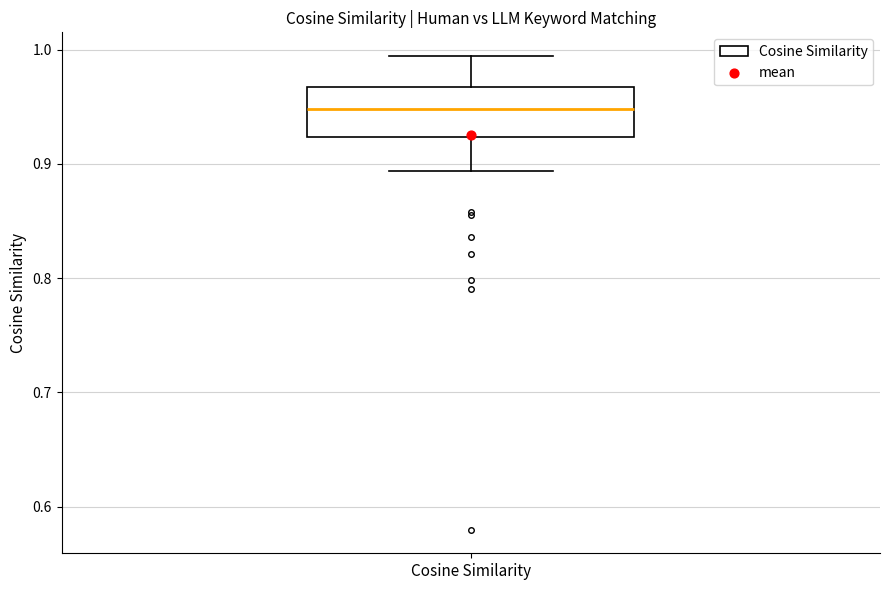

Transcribe this box plot: give where the median line is, the range the box spans, and where the two whiskers end, as read against the y-axis. The values are not printed on the chart, so give them approximately, as read against the axis.

median 0.95, box 0.92 to 0.97, whiskers 0.89 to 0.99